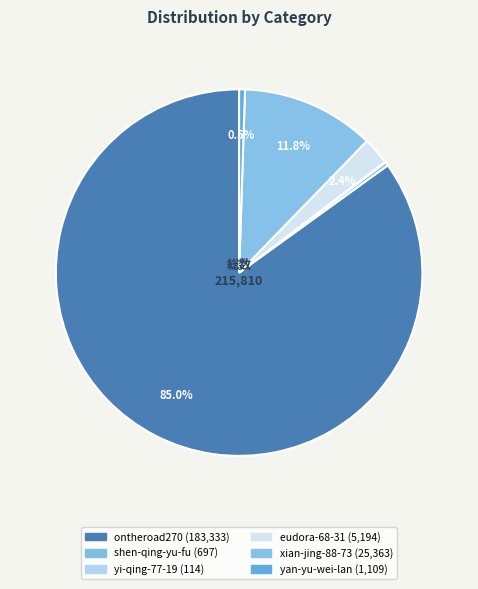

Combined, what portion of the pie is eudora-68-31 and yan-yu-wei-lan?

2.9%